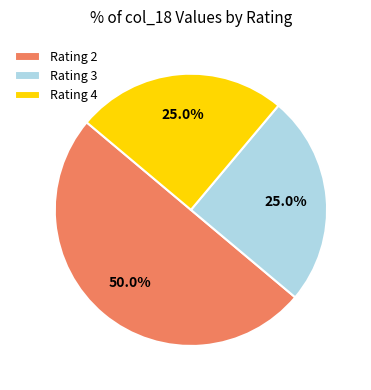

Count the number of slices in the pie.

3